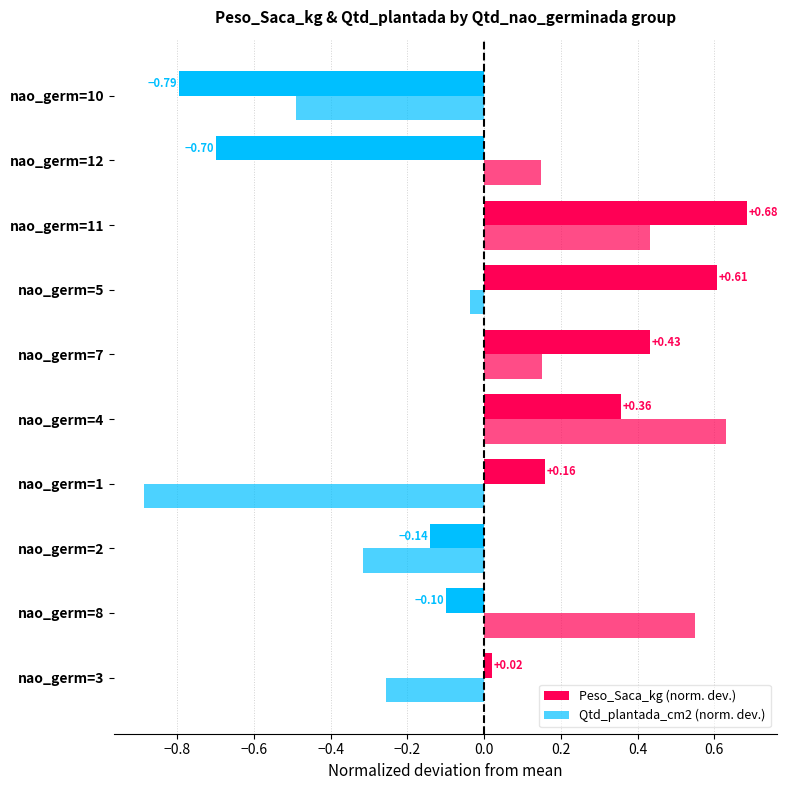

Count the number of data series in this chart.

2